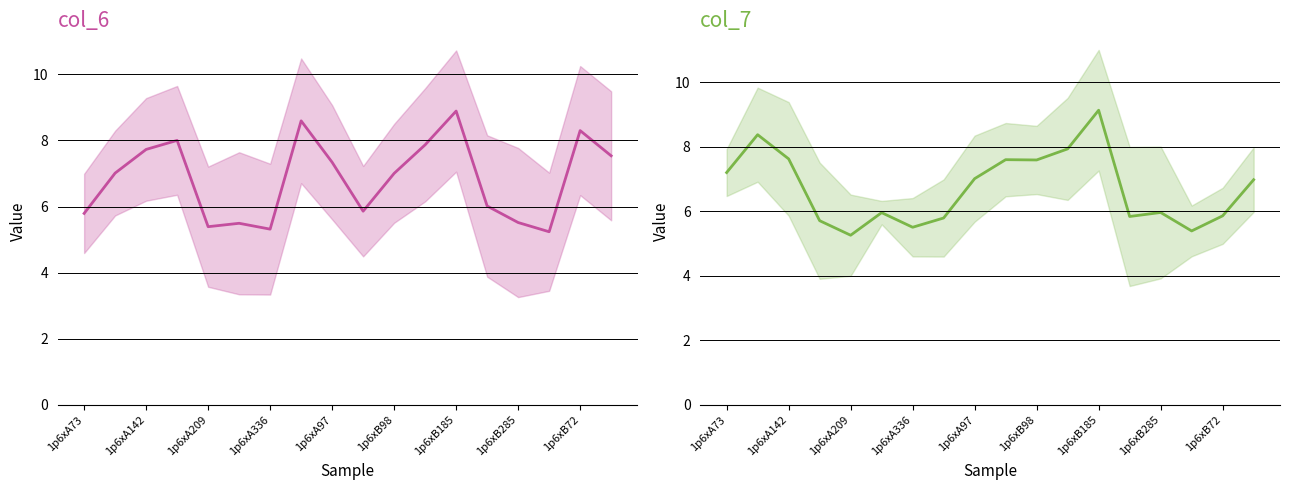

Where is col_6 nearest to the value 7?

1p6xB98